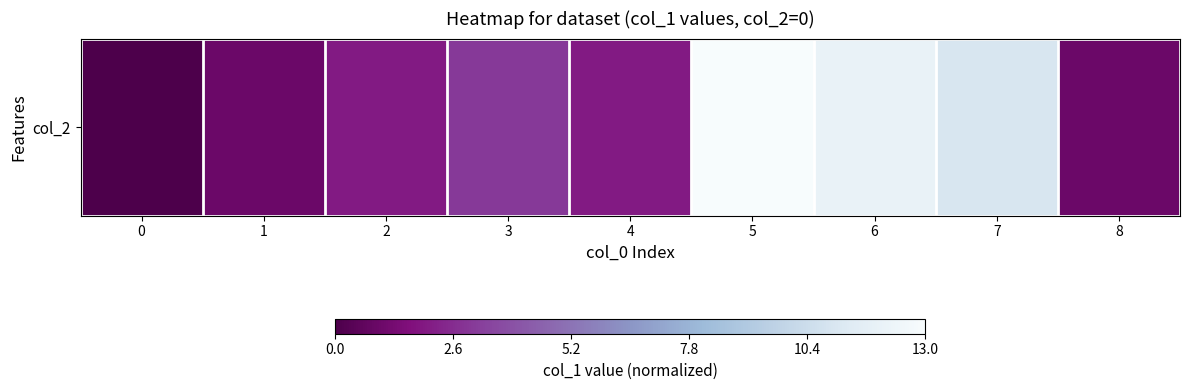

The chart shows a value of 0.1 at 4. True or false?

False